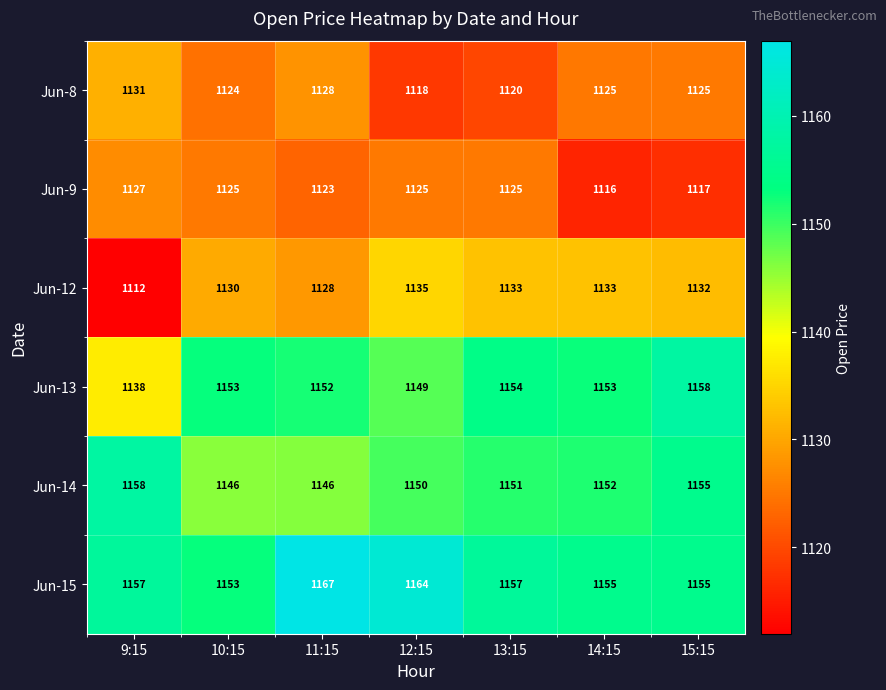

The Jun-12 series shows 672 at 10:15. True or false?

False